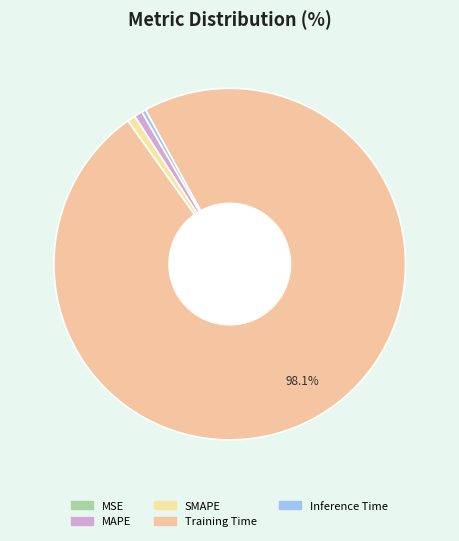

To the nearest percent, what is the average slice percentage?

20%